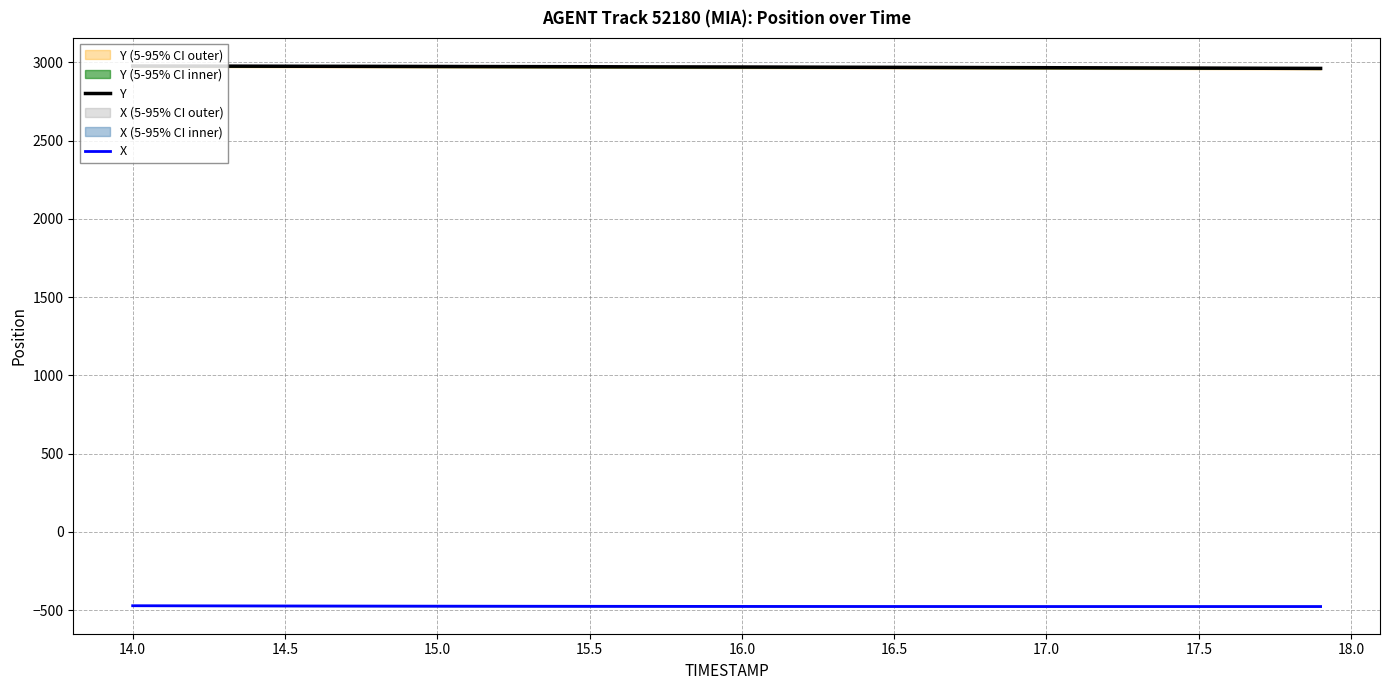

What is the lowest value of the X series?

-476.2